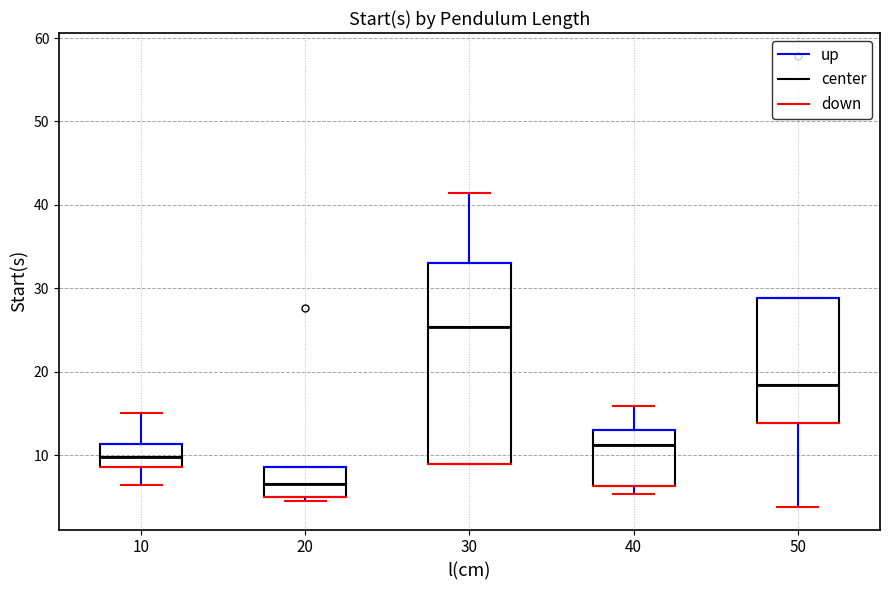

Reading left to right, read every box against the y-axis: the position of its median line, the range the box covers, and the ends of its whiskers. The values are not printed on the chart, so give them approximately, as read against the axis.

10: median 10, box 9 to 11, whiskers 6 to 15
20: median 7, box 5 to 9, whiskers 5 (just below the box's lower edge) to 9
30: median 25, box 9 to 33, whiskers 9 to 41
40: median 11, box 6 to 13, whiskers 5 to 16
50: median 18, box 14 to 29, whiskers 4 to 29